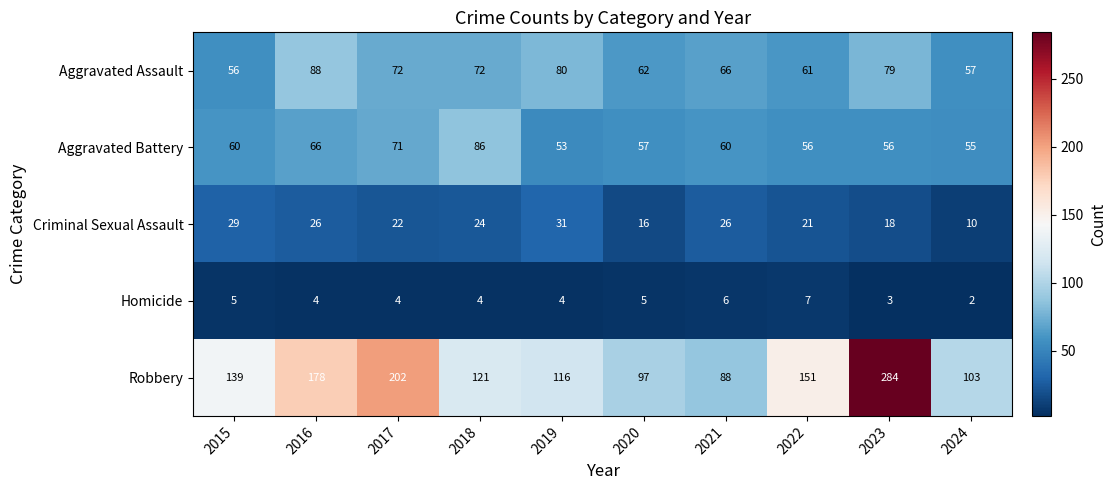

Count the number of categories in the chart.

10